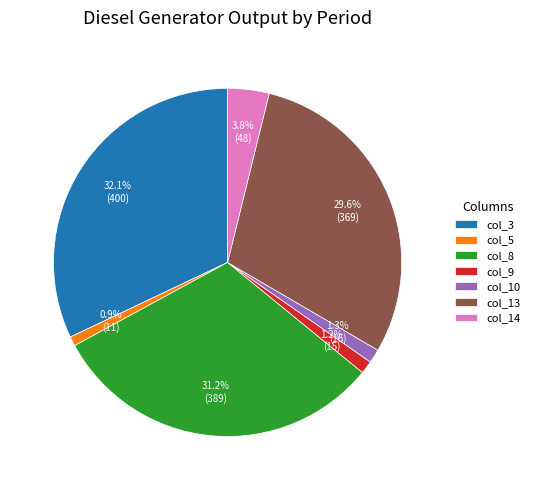

Which category has the biggest portion of the pie?

col_3